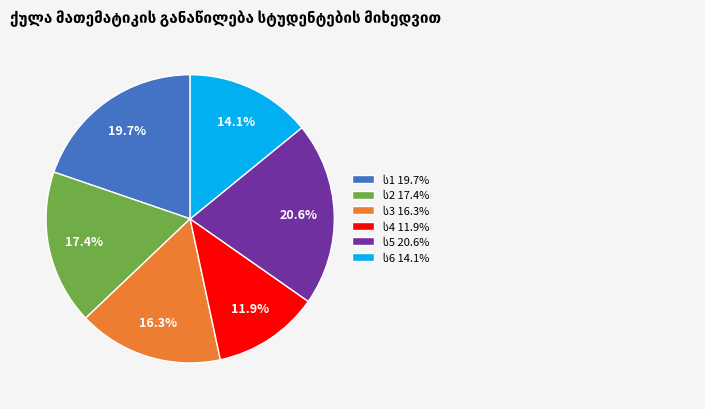

Is there a majority slice in this chart?

No